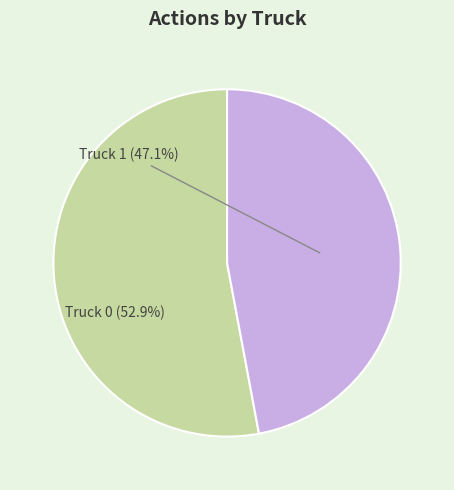

Which slice is the smallest?

Truck 1